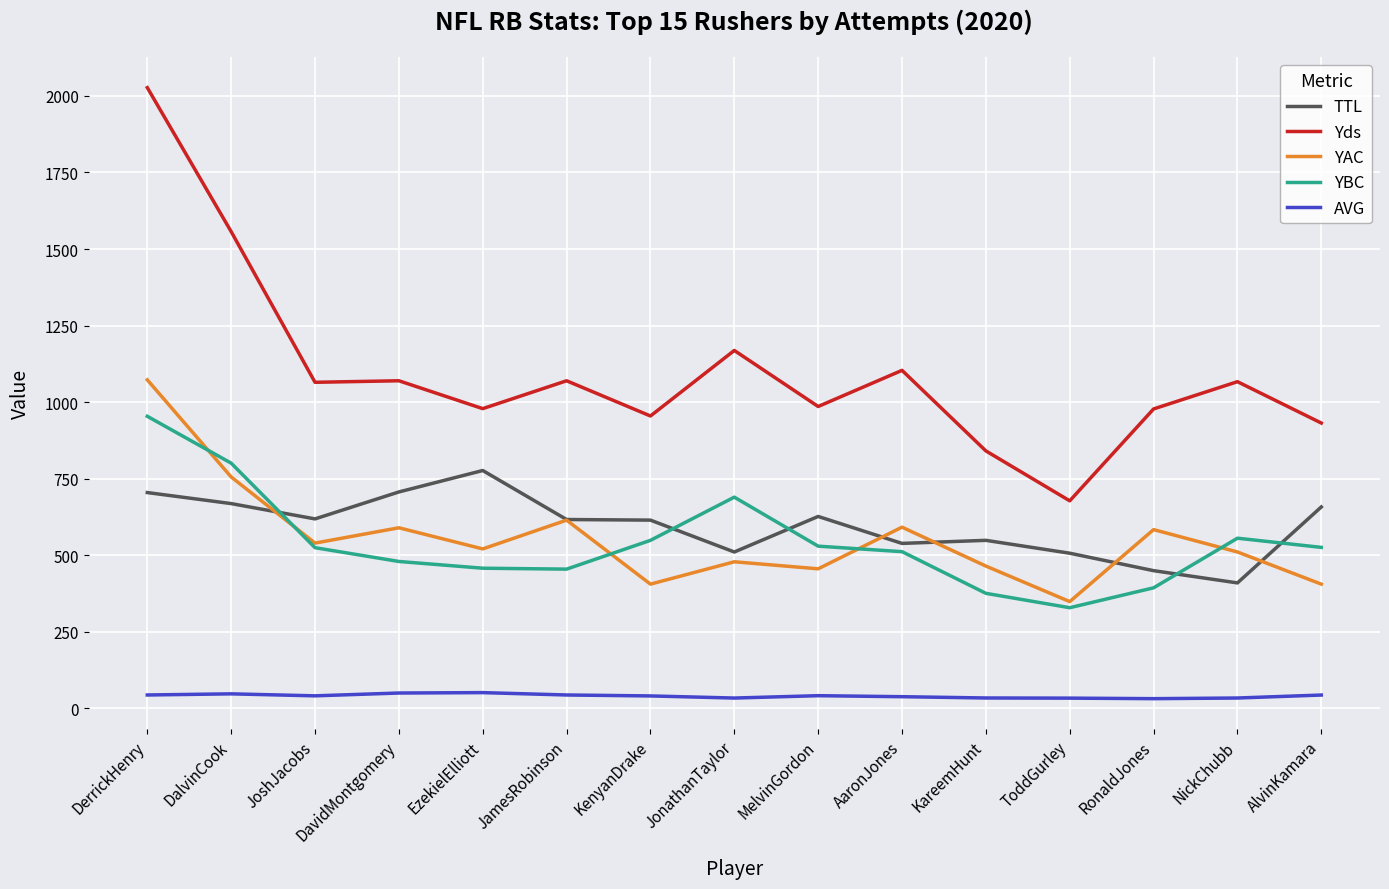

In AVG, how many points are lower than both neighbors (excluding endpoints)?

3